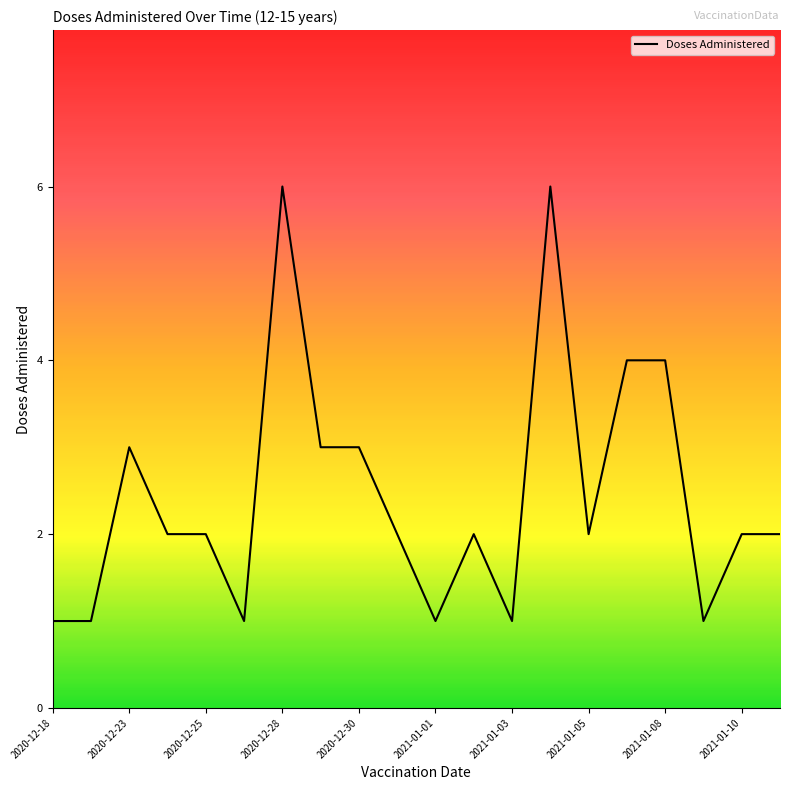

What is the maximum value shown in the chart?

6